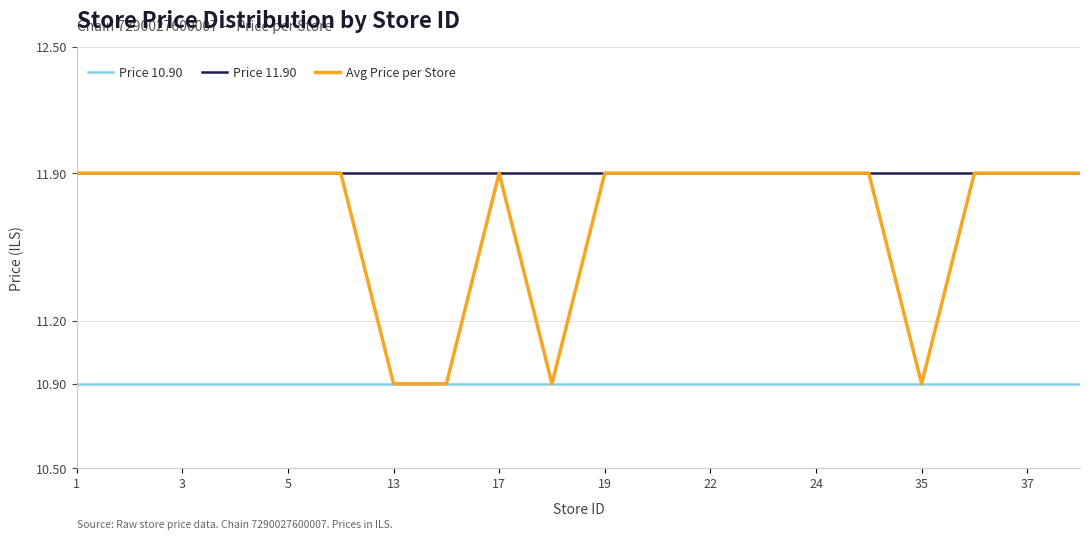

Rank the series by their average value, from highest to lowest.

Price 11.90, Avg Price per Store, Price 10.90